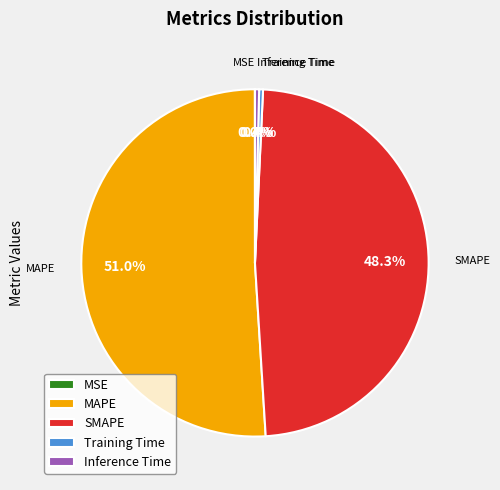

Which slice is the largest?

MAPE